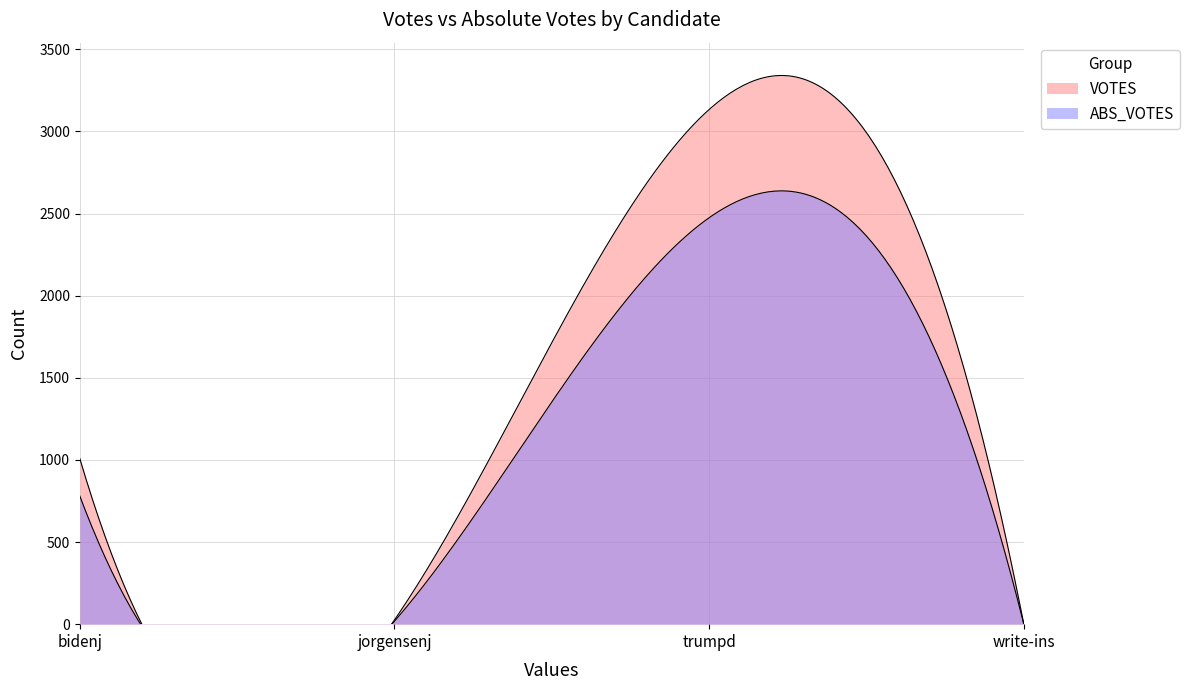

In VOTES, how many points are higher than both neighbors (excluding endpoints)?

1